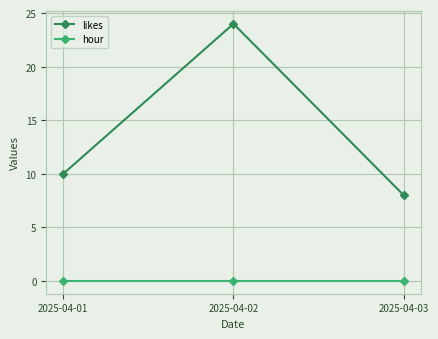

The value of likes at 2025-04-01 is 10. True or false?

True